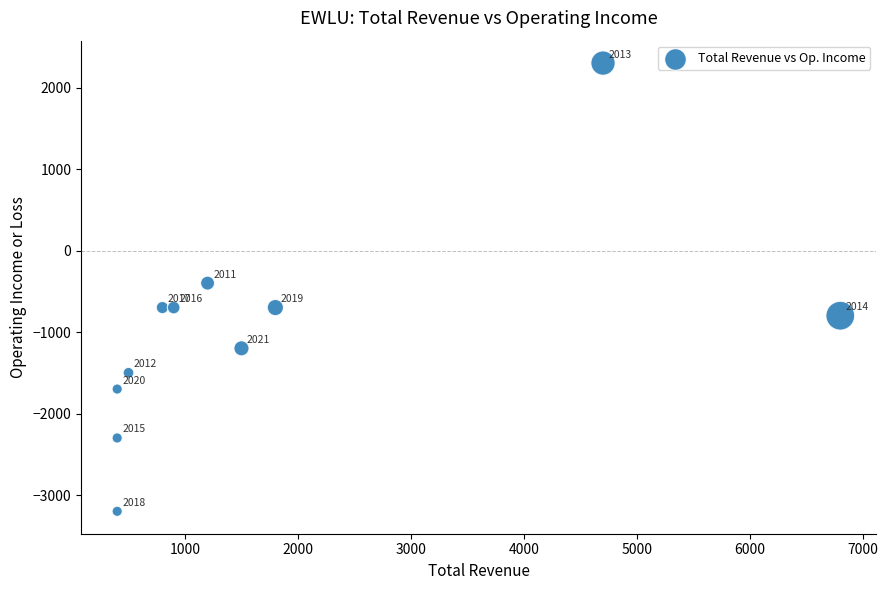

What is the range of Y values (max minus min)?

5500